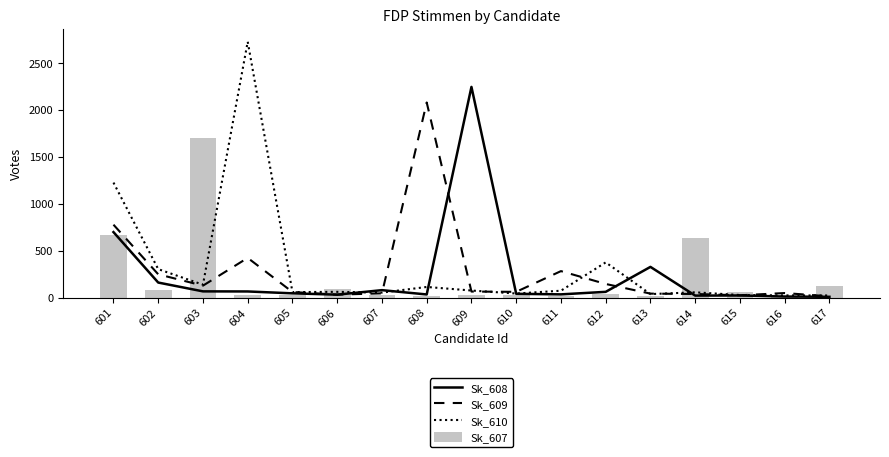

Reading left to right, extract all data points from this chart.

Sk_608: 601=698	602=160	603=66	604=65	605=45	606=31	607=79	608=33	609=2246	610=40	611=34	612=61	613=327	614=21	615=22	616=11	617=8
Sk_609: 601=777	602=248	603=127	604=423	605=59	606=31	607=45	608=2080	609=64	610=61	611=282	612=145	613=42	614=38	615=24	616=48	617=13
Sk_610: 601=1226	602=303	603=137	604=2728	605=58	606=61	607=53	608=113	609=75	610=43	611=73	612=375	613=37	614=56	615=27	616=23	617=22
Sk_607: 601=662	602=77	603=1702	604=32	605=22	606=93	607=24	608=17	609=24	610=29	611=13	612=37	613=19	614=637	615=61	616=13	617=127